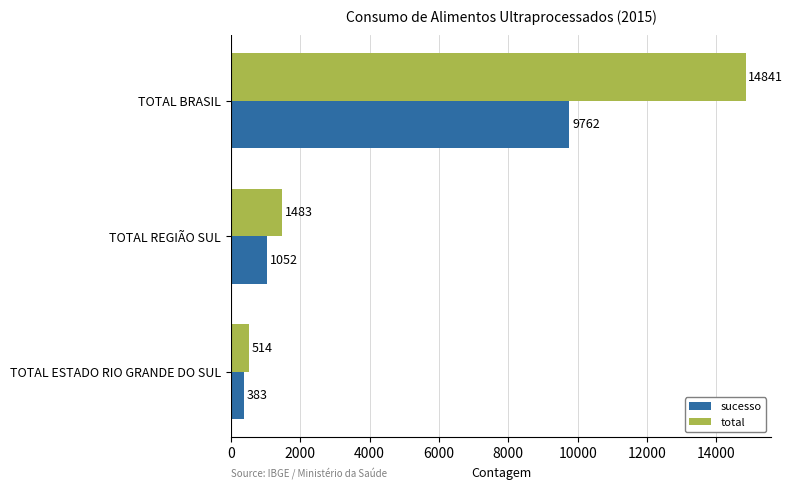

What value does the sucesso series have at TOTAL REGIÃO SUL, to the nearest 50?

1050